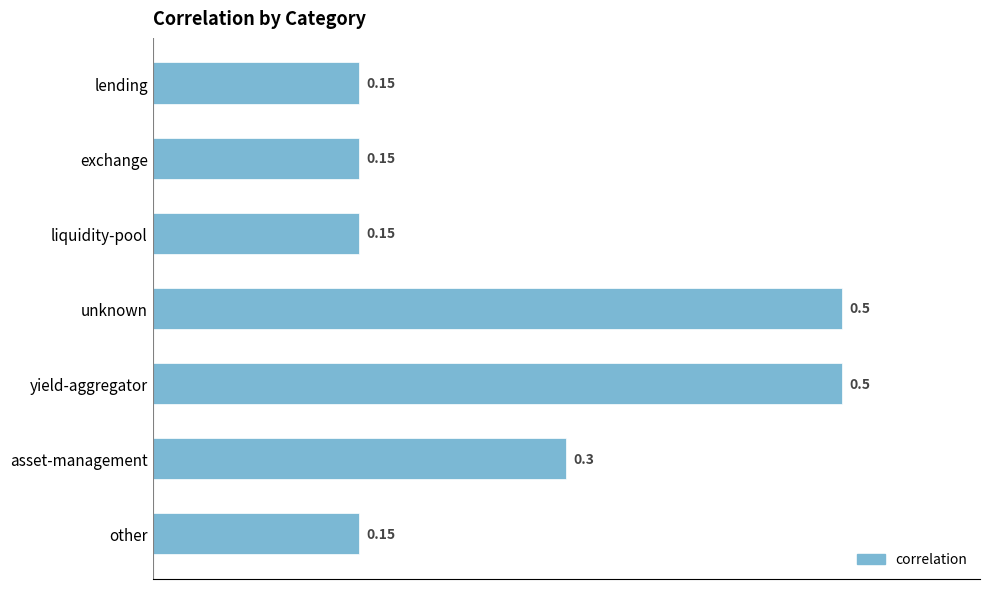

What is the sum of all values?

1.9